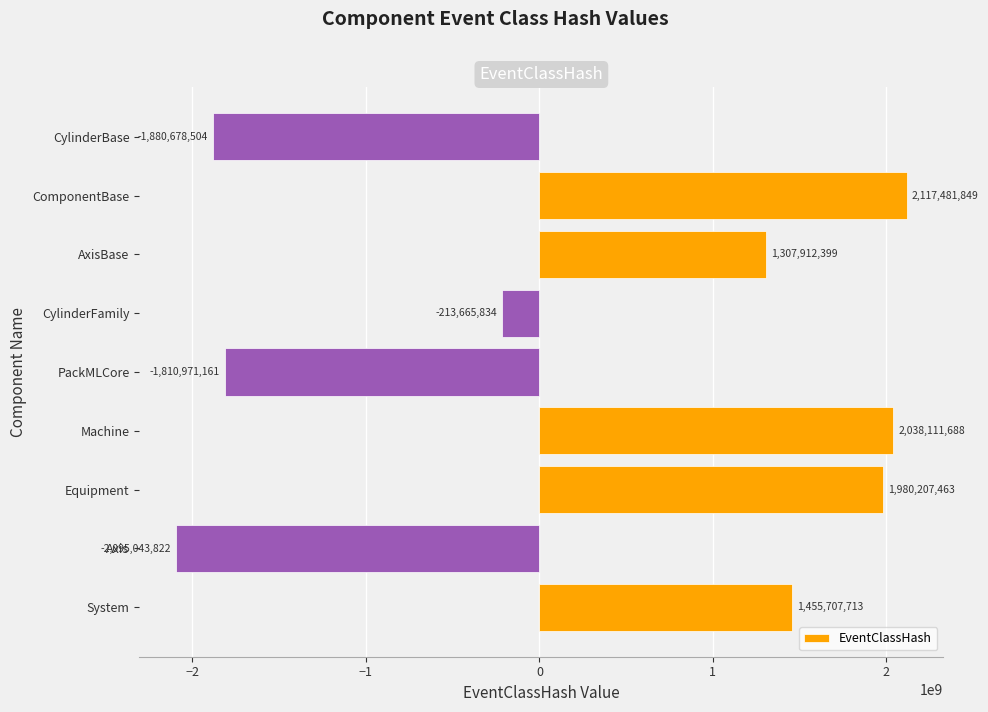

At which category does the chart reach its peak across all series?

ComponentBase